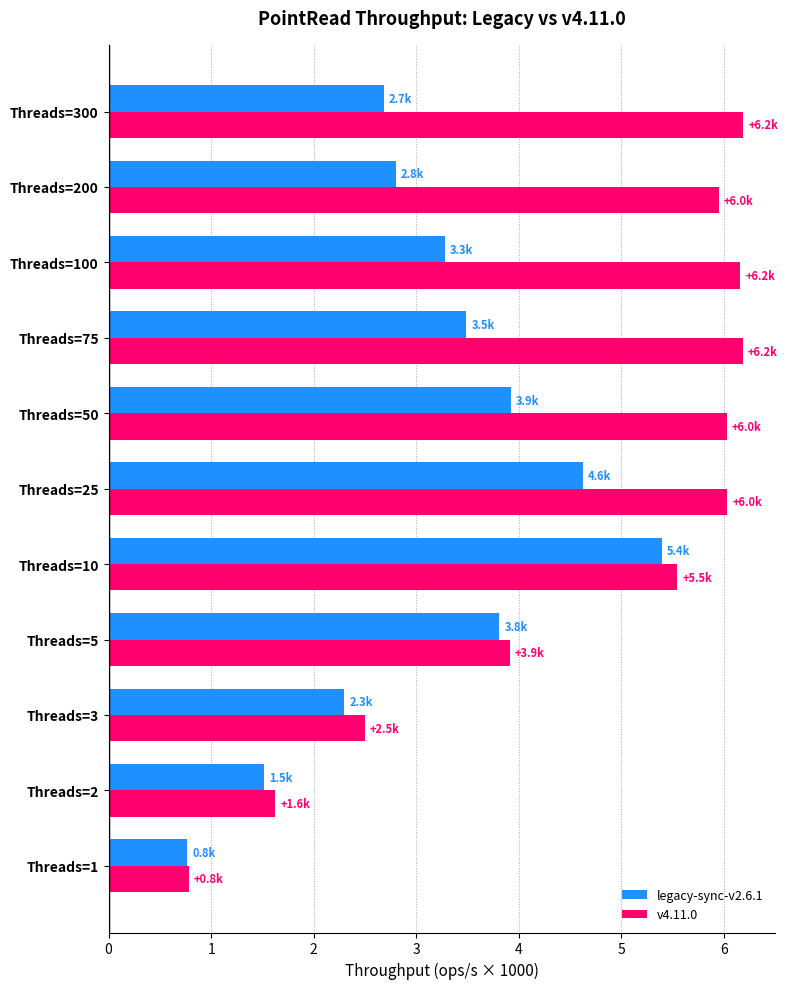

What is the smallest value displayed?

0.8